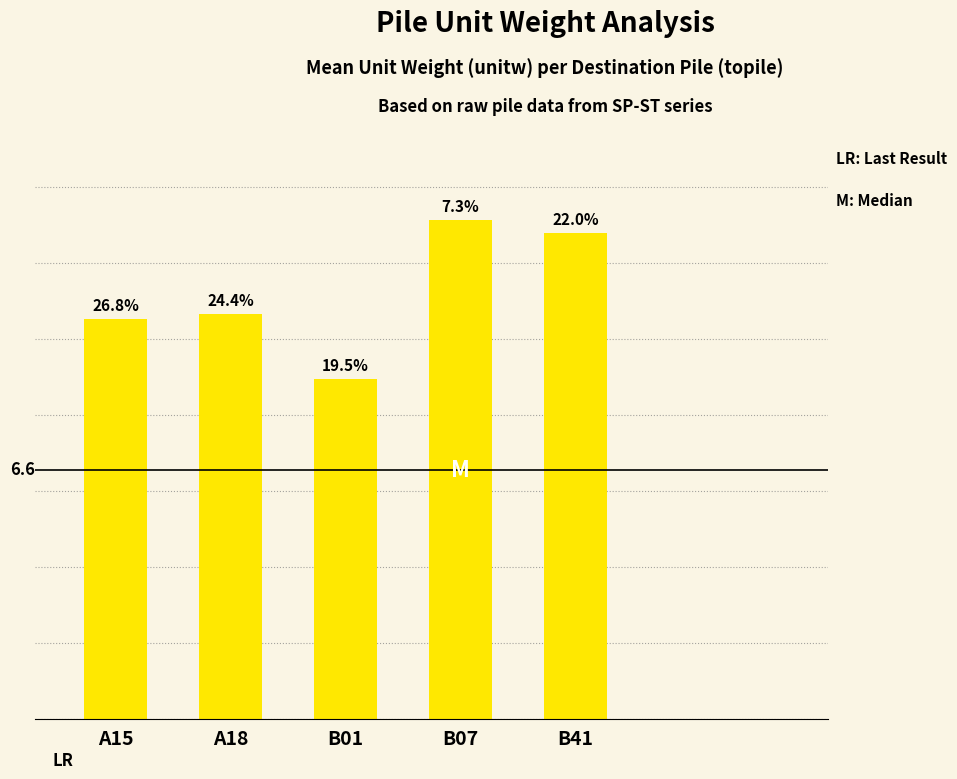

What is the difference between the maximum and minimum values?

4.2